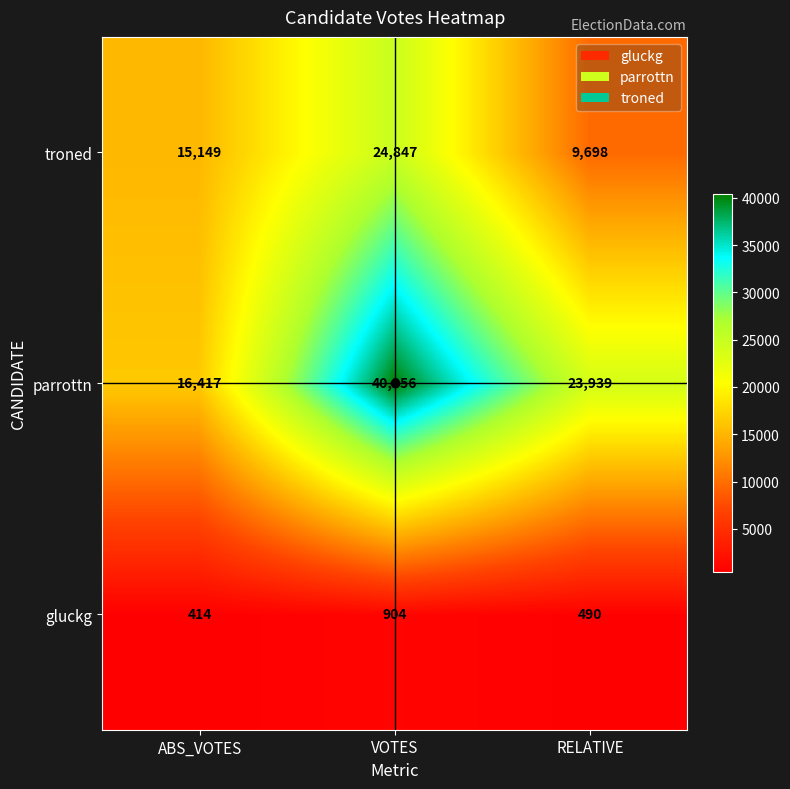

What is the difference between the highest and lowest values at ABS_VOTES?

16003